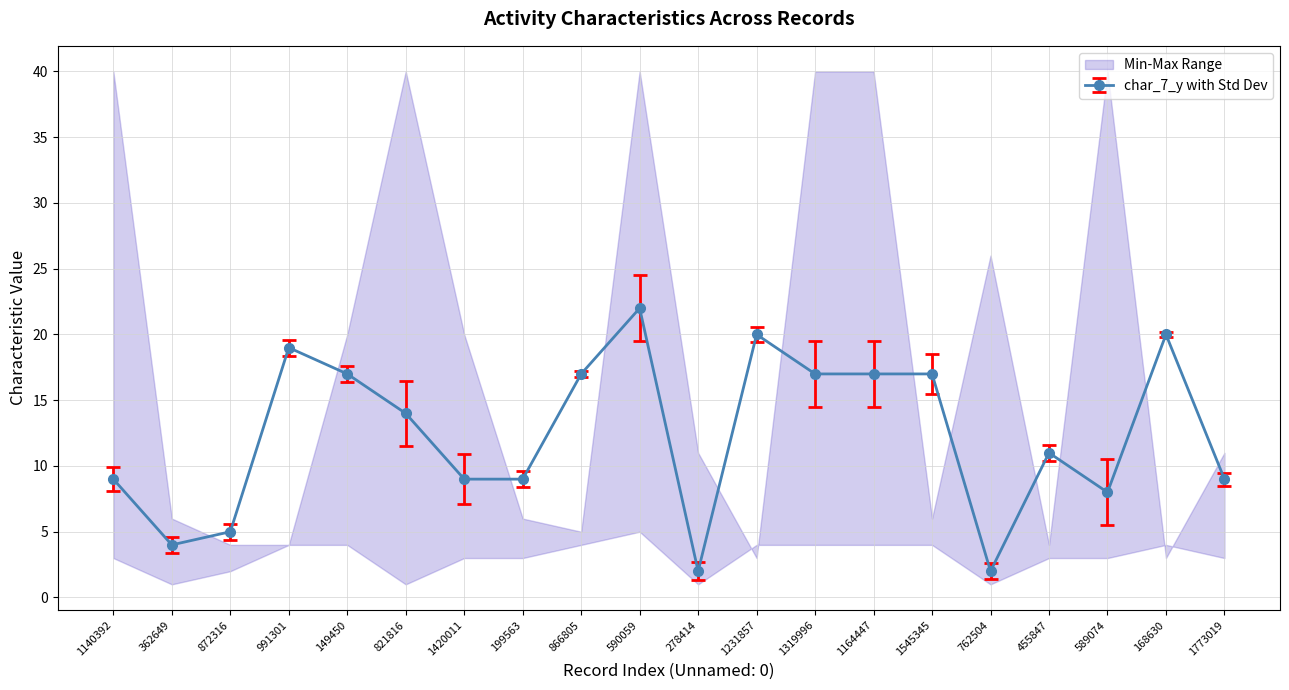

Is it true that char_7_y with Std Dev equals 2 at 278414?

True